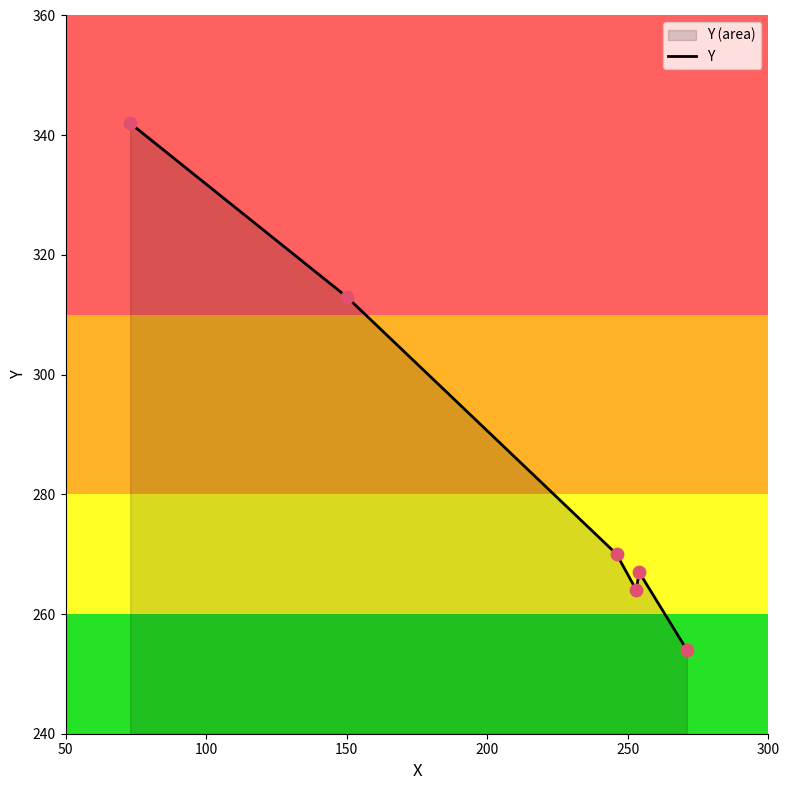

What is the greatest value displayed?

342